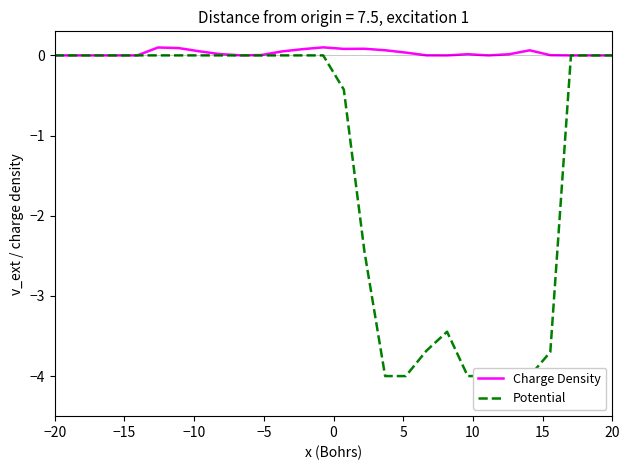

What is the difference between the second highest and second lowest values in the Charge Density series?

0.1